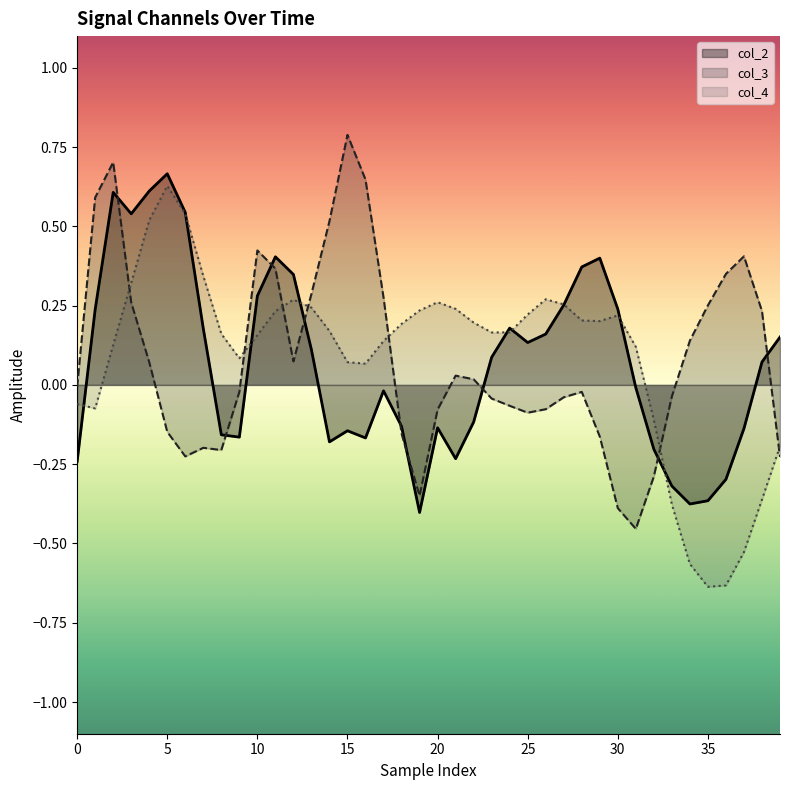

Rank the series by their maximum value, from lowest to highest.

col_4, col_2, col_3